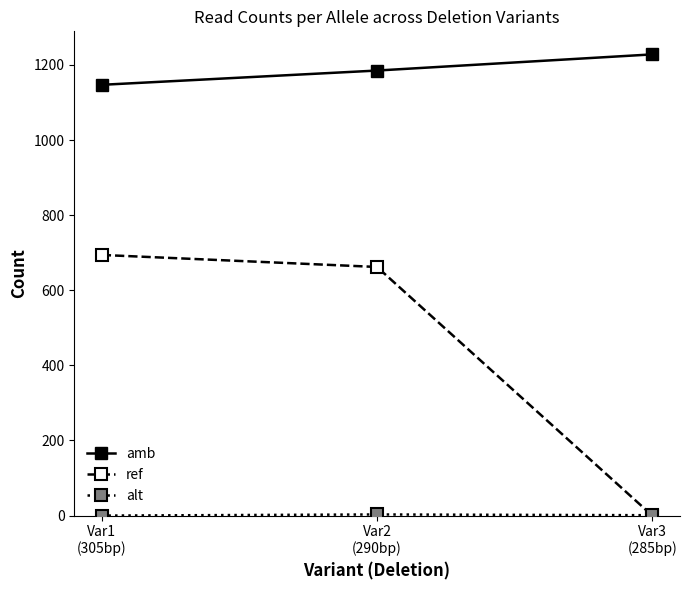

What is the spread (max minus min) of values at Var1
(305bp)?

1147